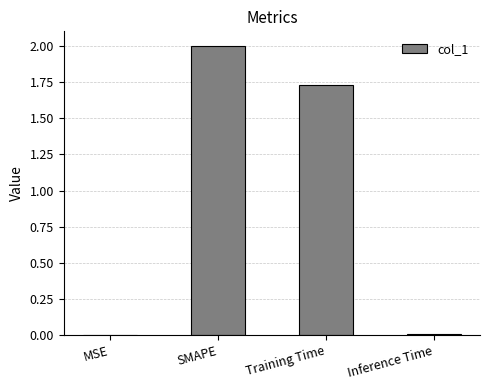

What is the change in value from Training Time to Inference Time?

-1.7